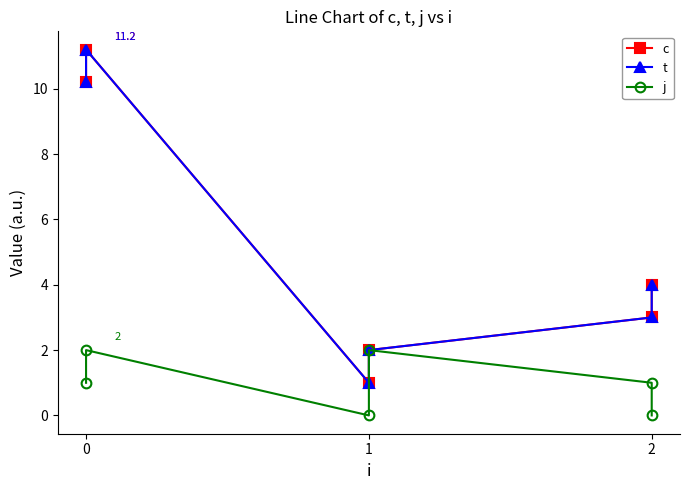

List the series in order of their peak value, lowest first.

j, c, t